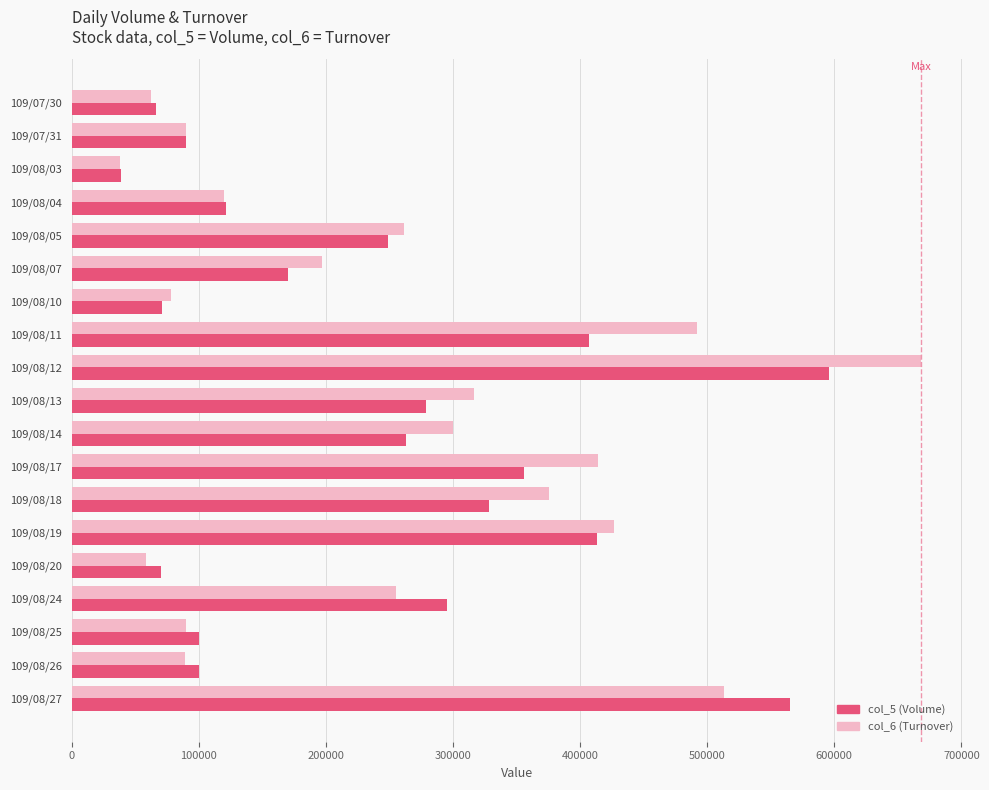

Which series has the largest range (max minus min)?

col_6 (Turnover)